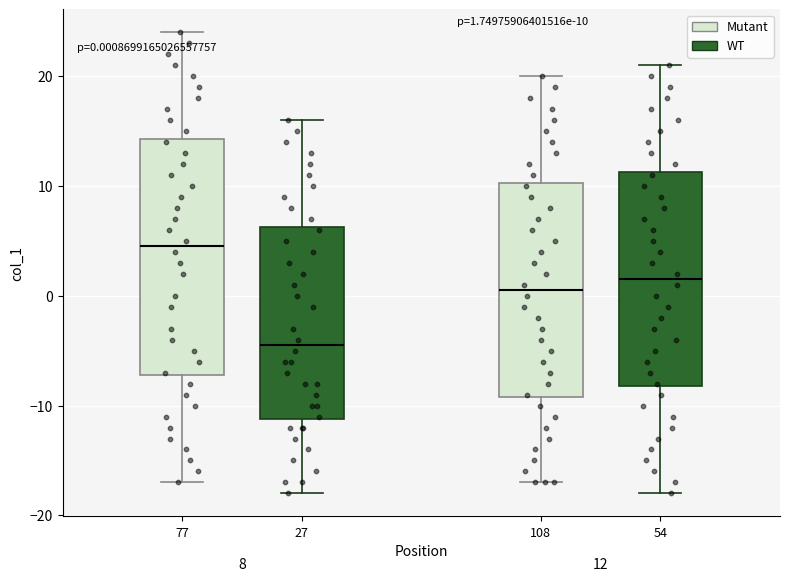

Which box is the tallest, from its lower edge to its upper edge?

77